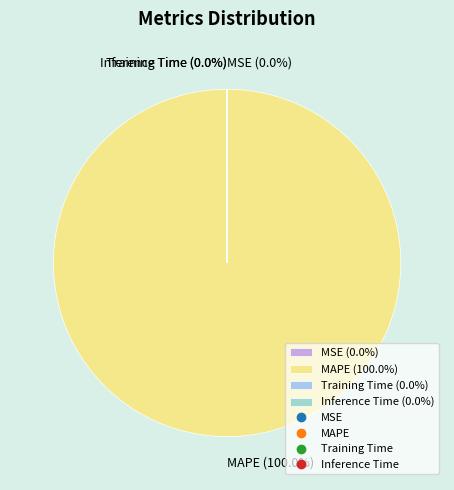

Which slice is the largest?

MAPE (100.0%)